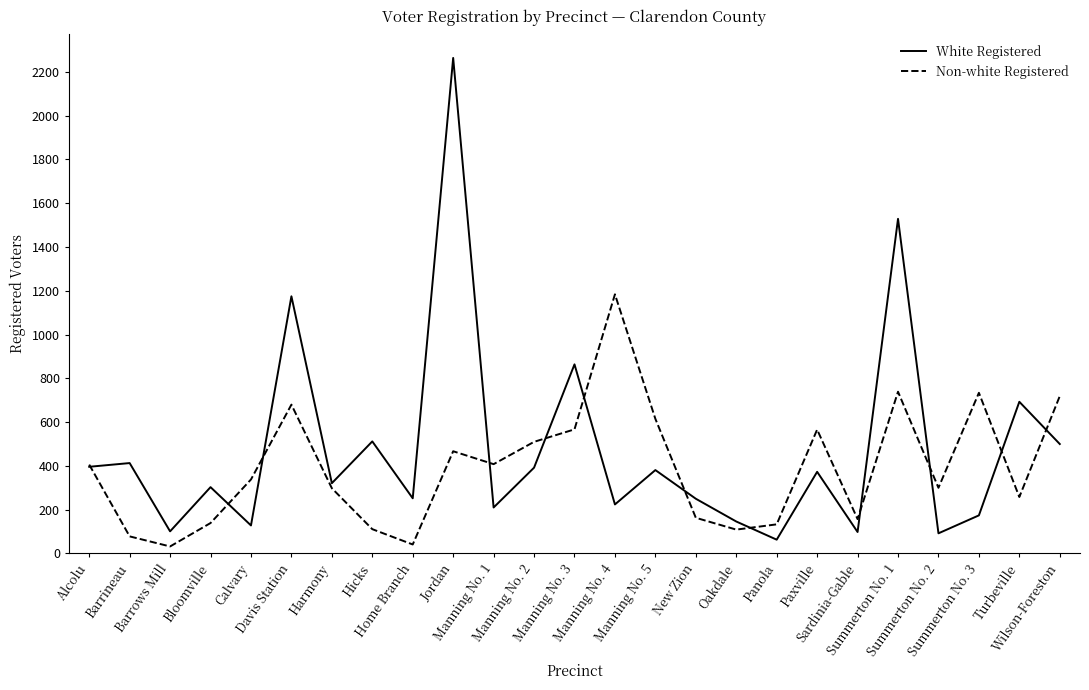

Which series has the largest total across all categories?

White Registered